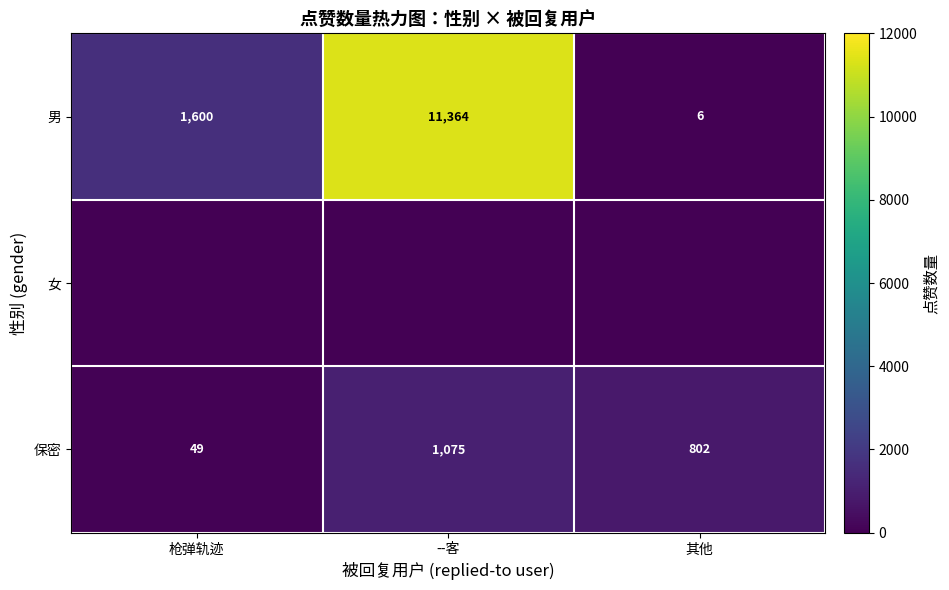

Is it true that 保密 equals 802 at 其他?

True